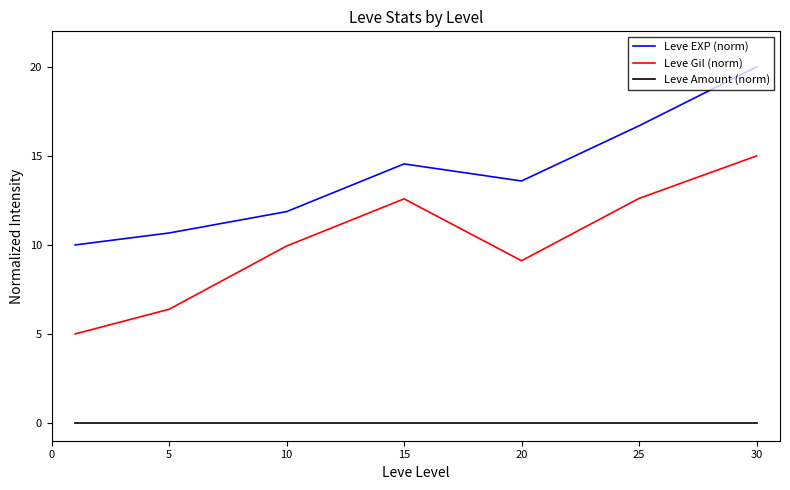

Which series has the largest total across all categories?

Leve EXP (norm)